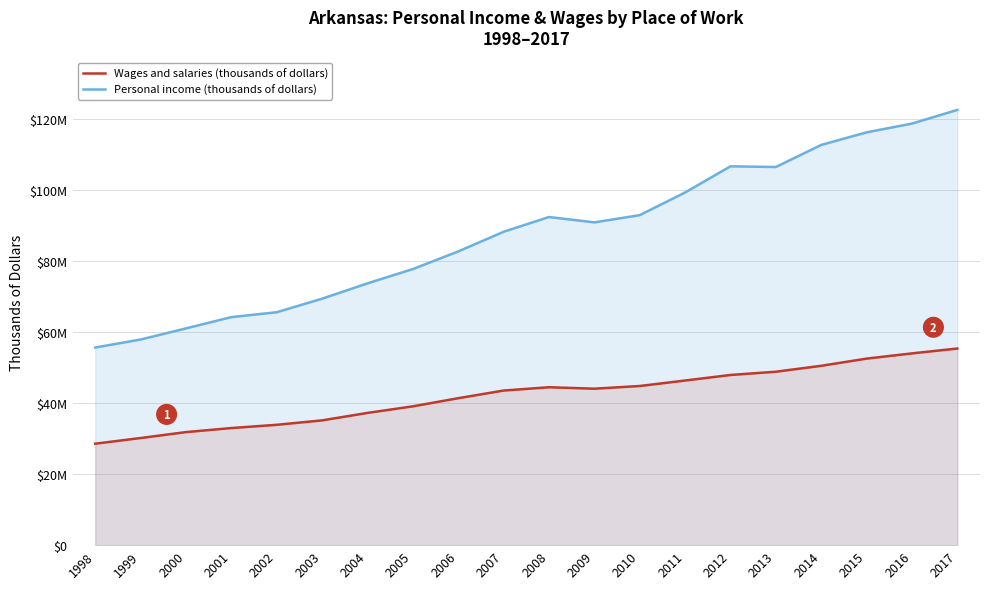

What are all the series names shown in the legend?

Wages and salaries (thousands of dollars), Personal income (thousands of dollars)